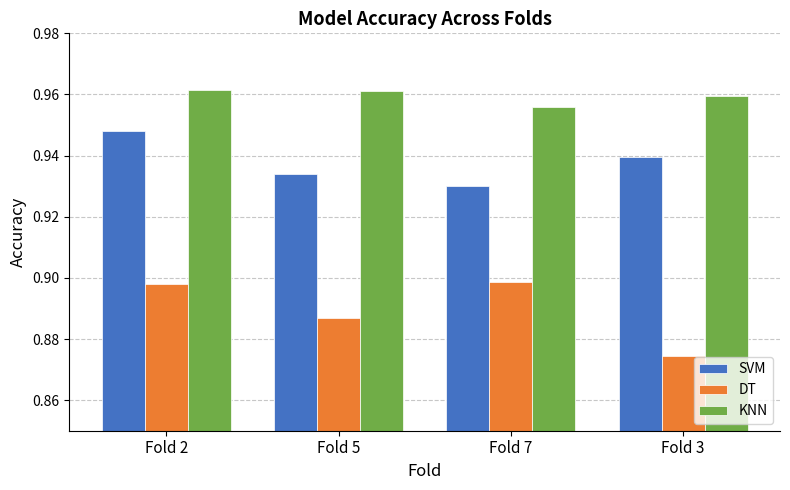

How many bars are there in total?

12